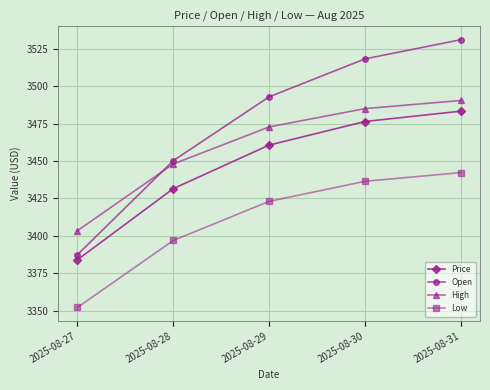

Reading right to left, transcribe all the data shown in this chart.

Price: 3483.3	3476.4	3460.7	3431.6	3384.0
Open: 3531.0	3518.2	3492.9	3450.2	3387.4
High: 3490.5	3485.0	3472.8	3448.0	3403.5
Low: 3442.3	3436.5	3423.1	3396.9	3352.2